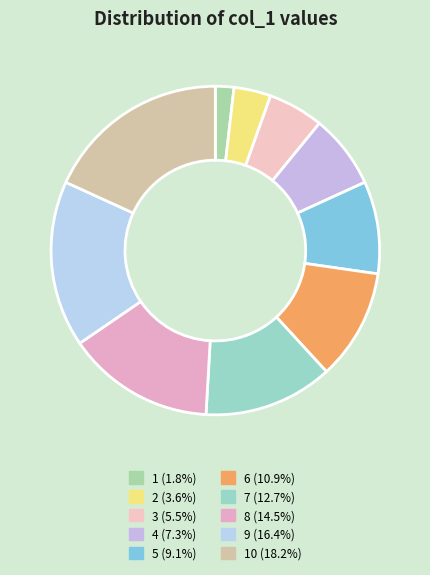

Count the number of slices in the pie.

10